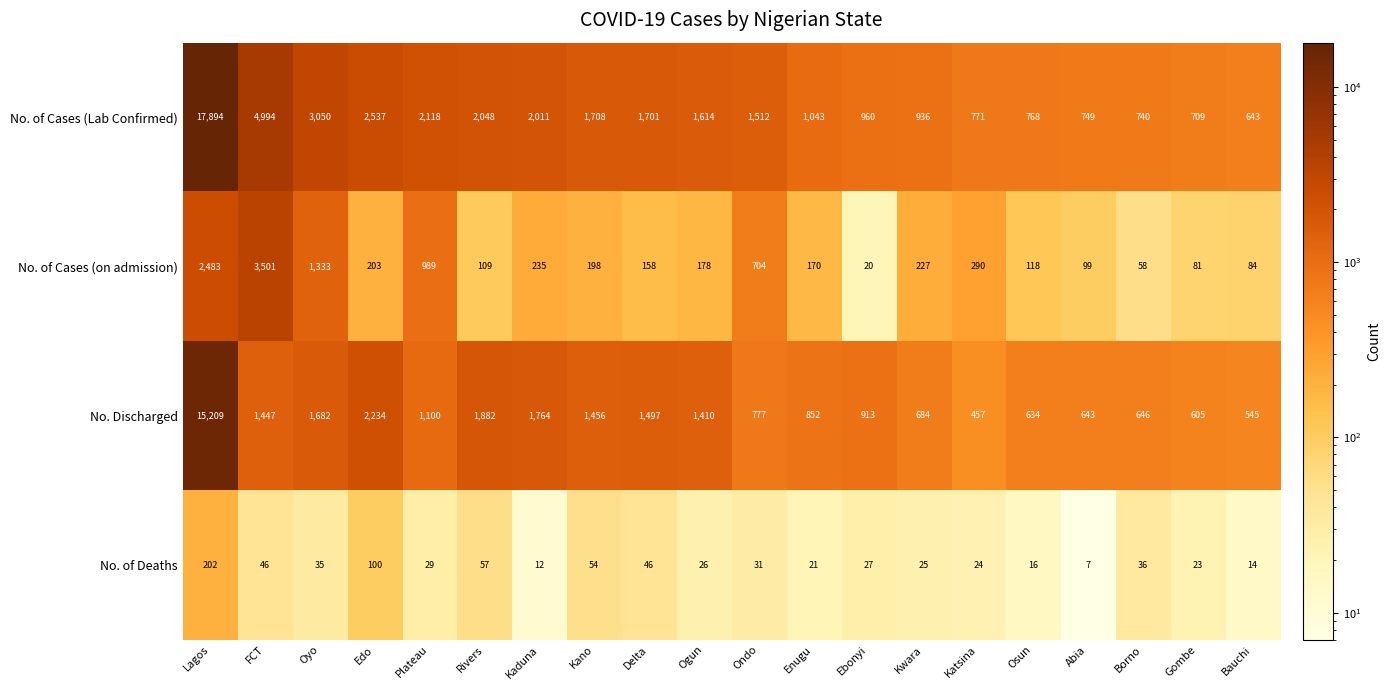

At which label does No. of Cases (Lab Confirmed) first exceed 1614?

Lagos